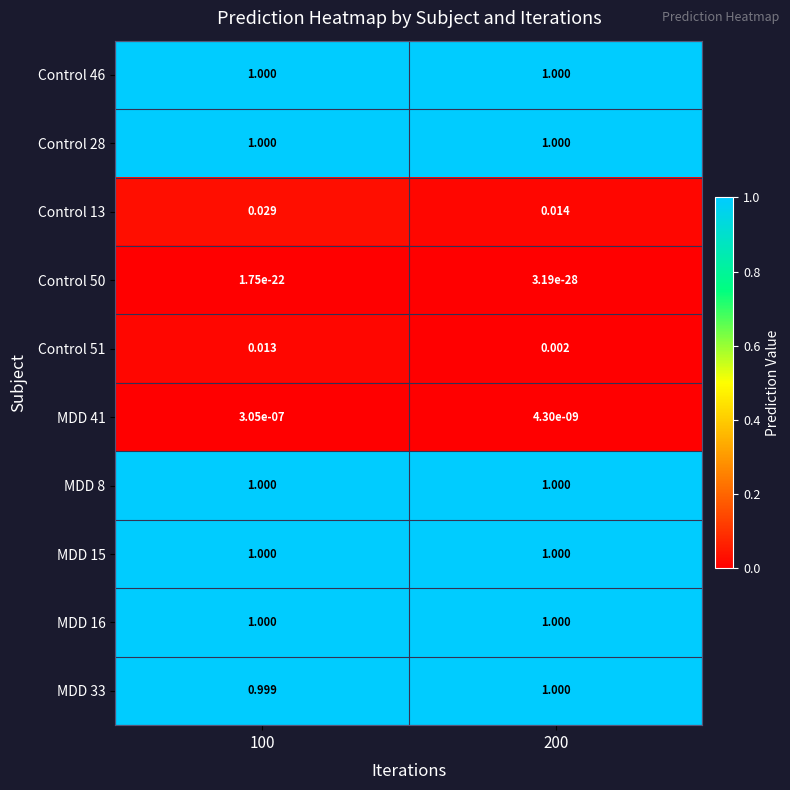

Is the value of MDD 33 at 100 greater than the value of Control 50 at 100?

Yes